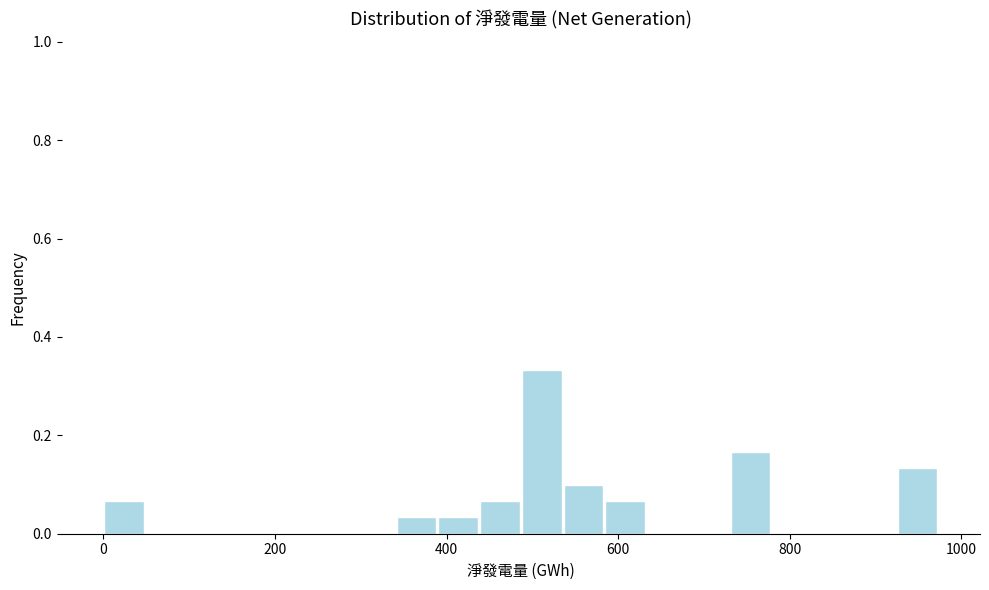

Around what value on the x-axis is the tallest bar? Give the approximate position of its centre, as read against the axis.

520